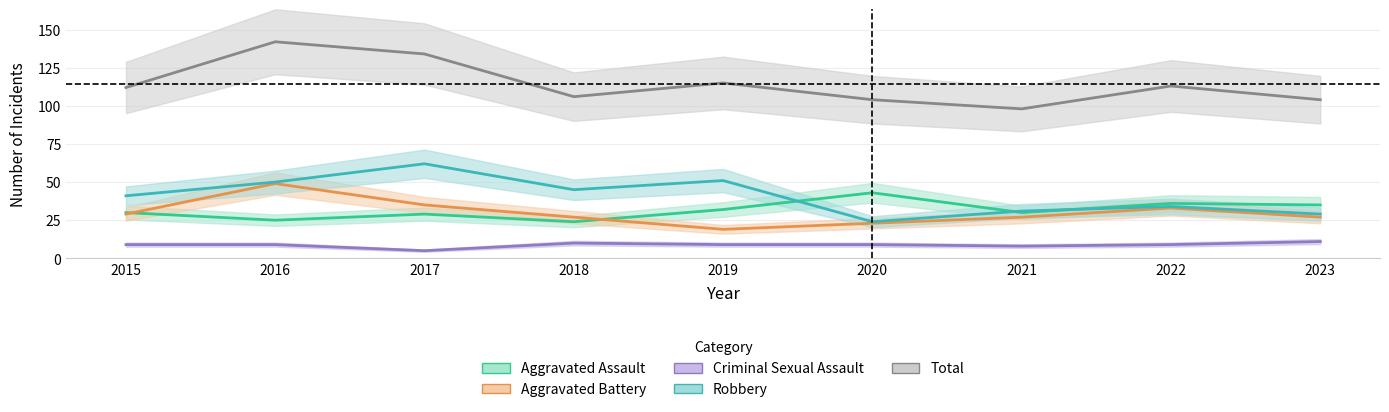

At how many categories does at least one series exceed 30?

9